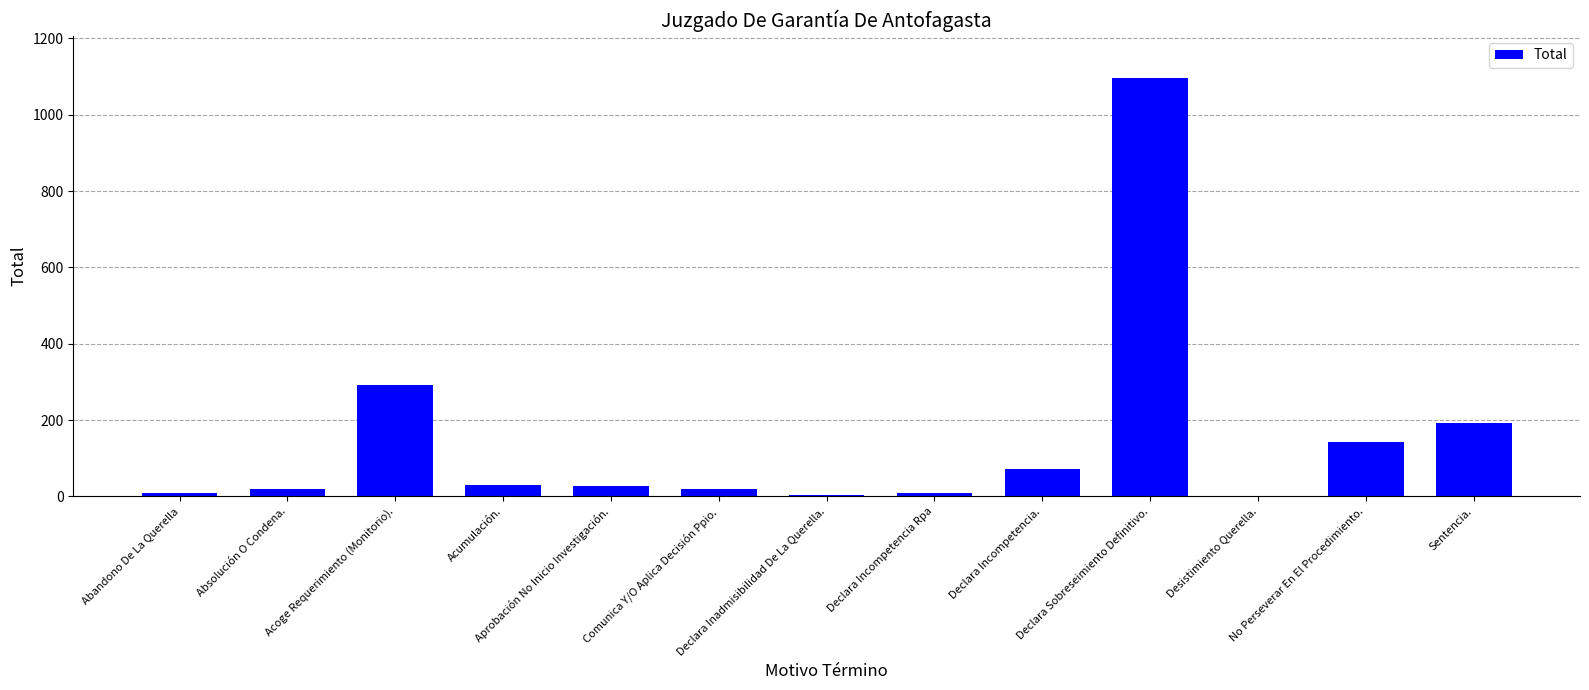

What is the sum of all values?

1915